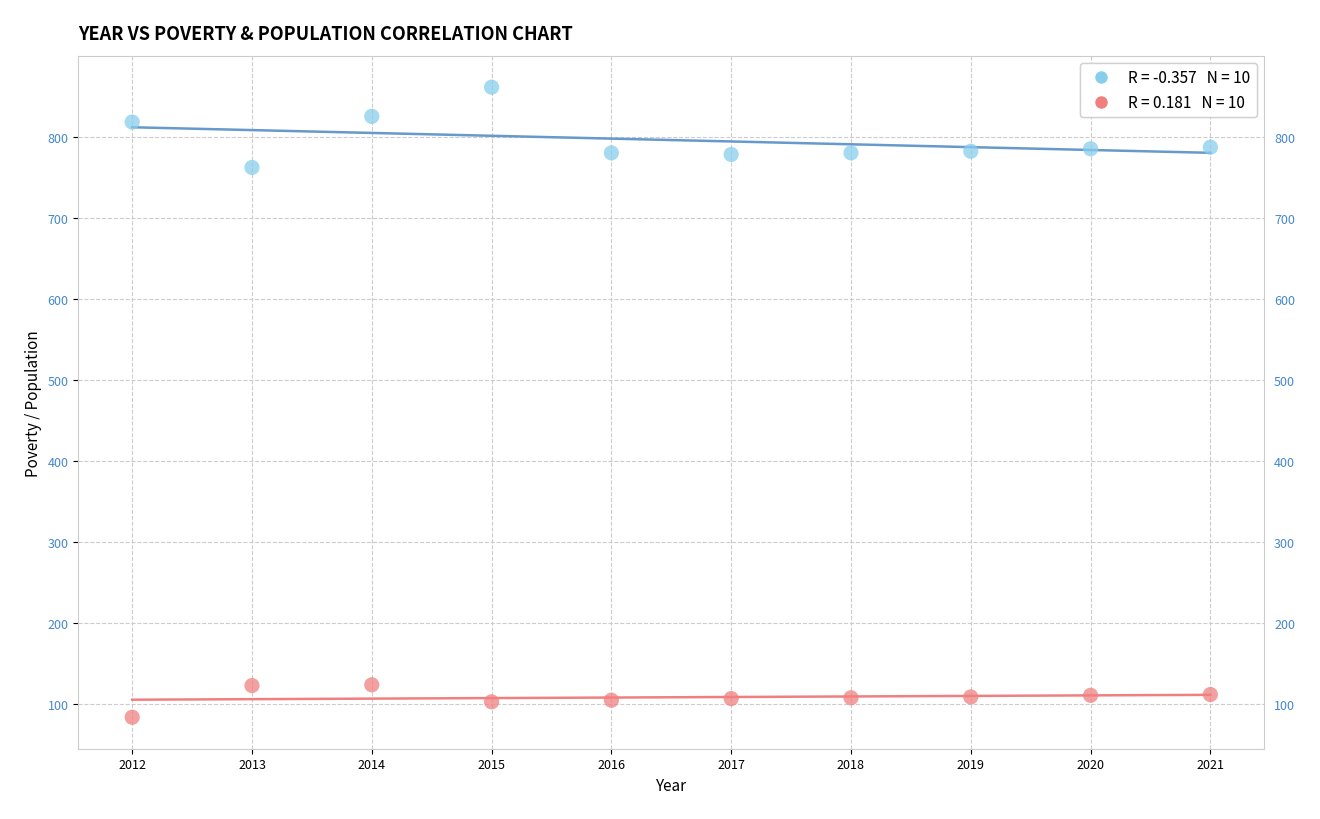

Across all data points, what is the range of Y values (max minus min)?

777